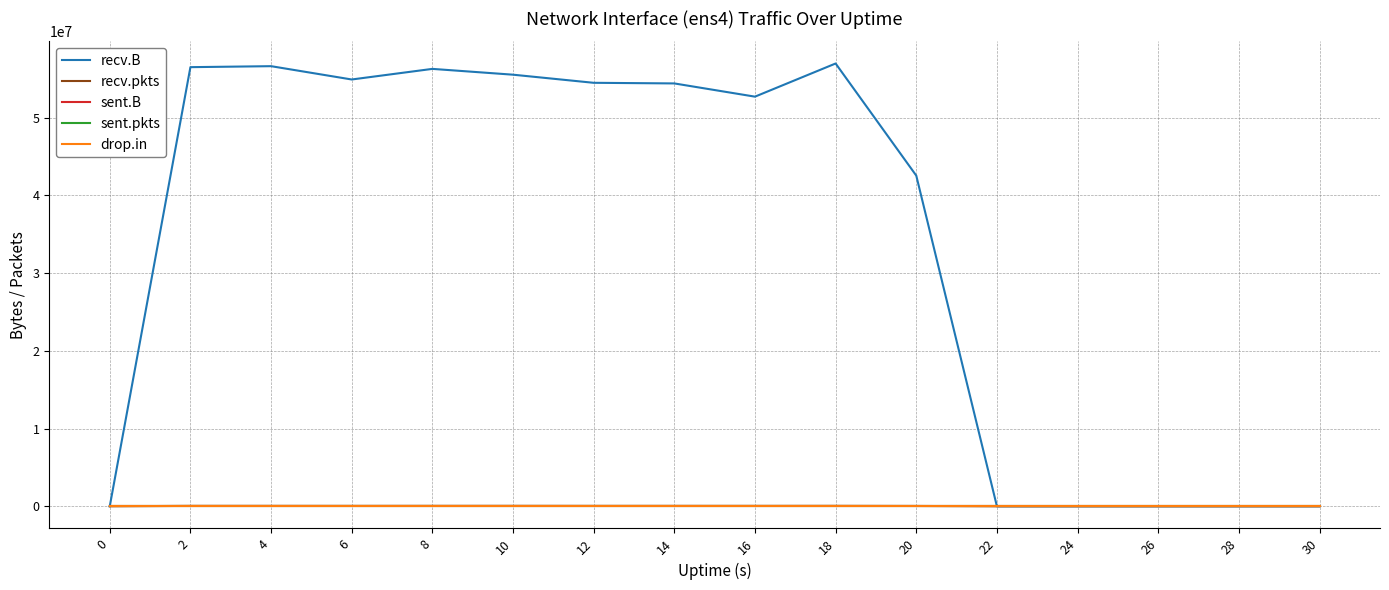

Rank the categories by recv.pkts value from highest to lowest.

10, 18, 8, 2, 4, 14, 12, 6, 16, 20, 0, 22, 24, 26, 28, 30